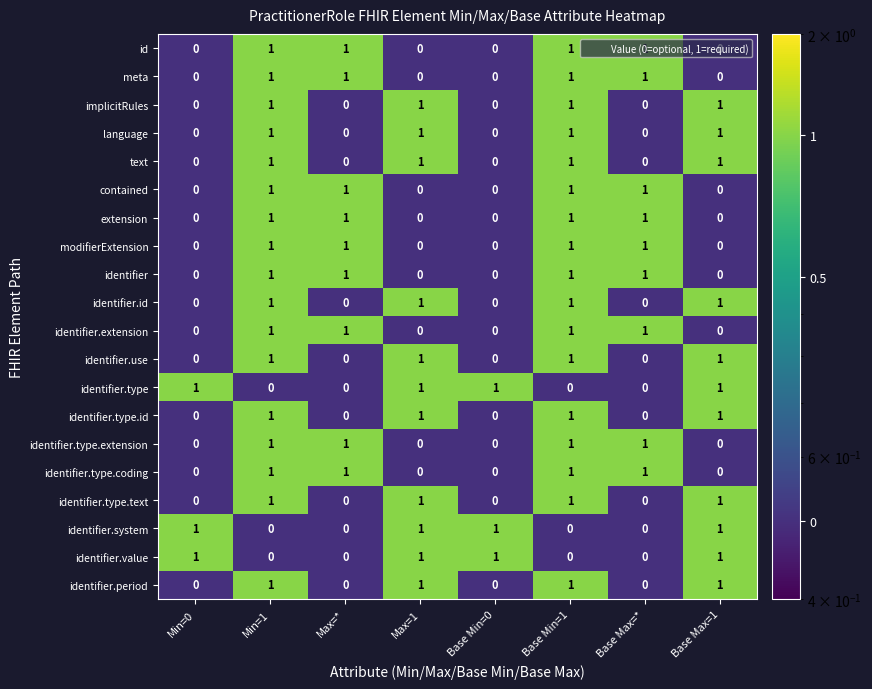

True or false: identifier has a value of 1 at Min=0.

False